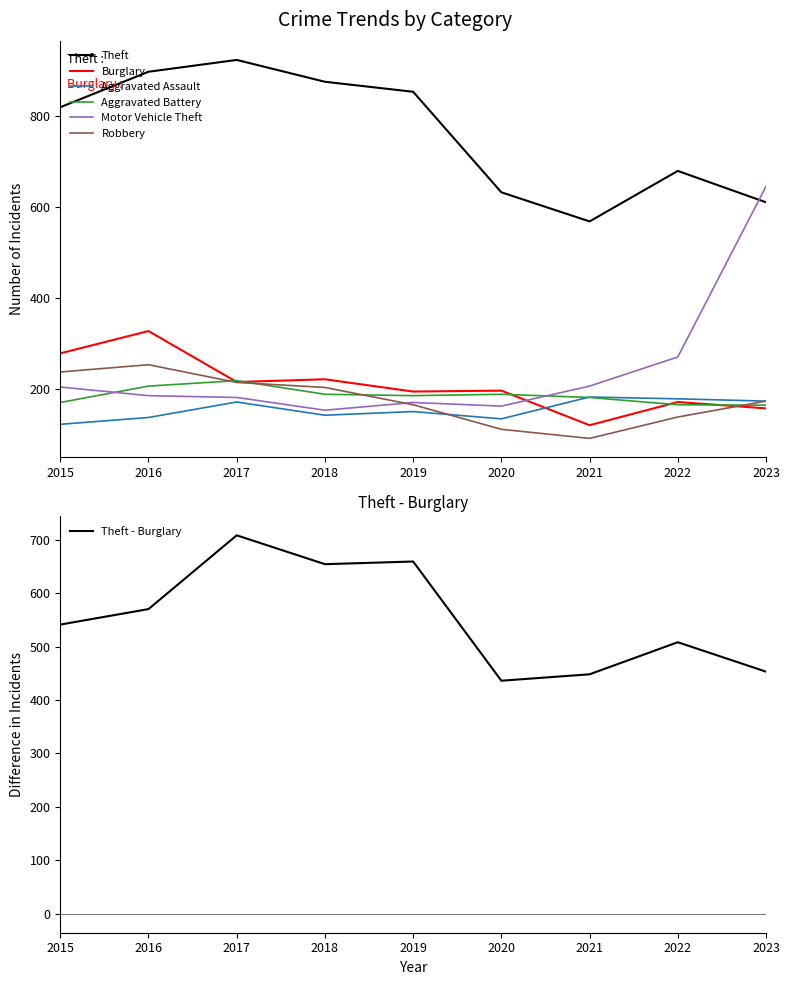

True or false: Burglary and Robbery cross at least once.

True